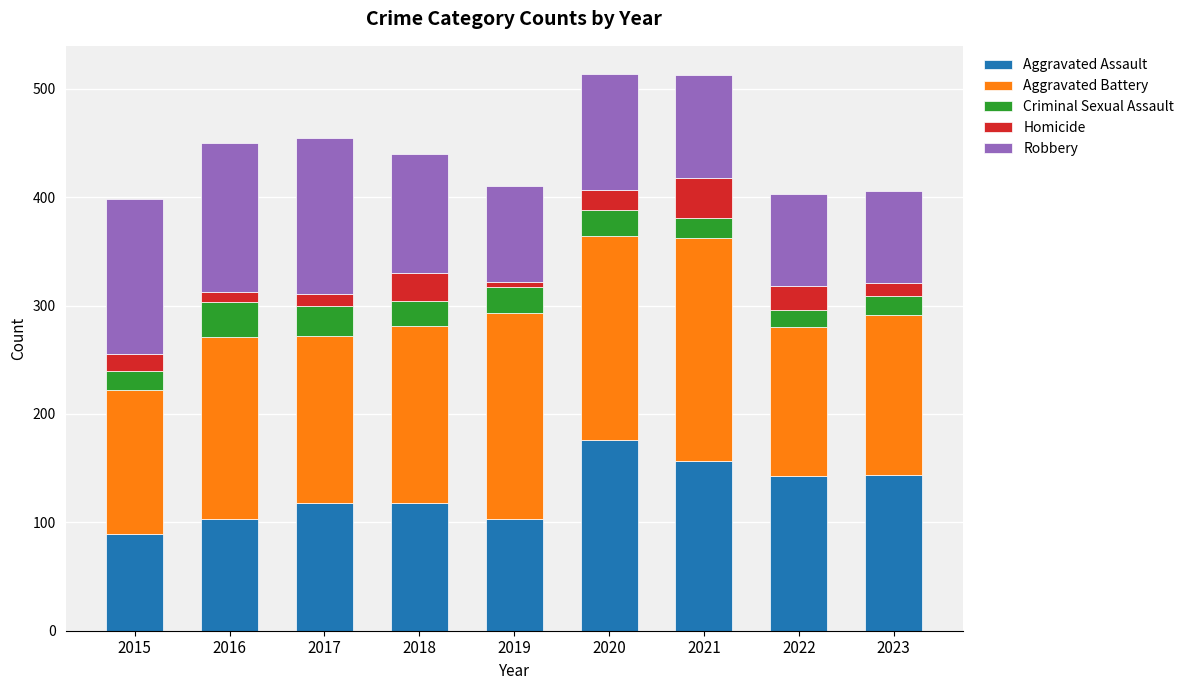

The Aggravated Assault series shows 72 at 2017. True or false?

False